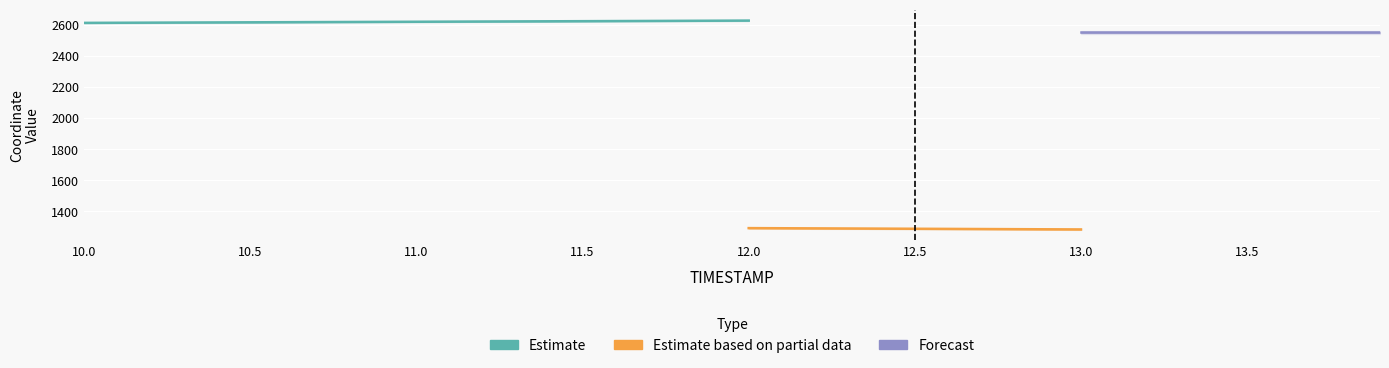

What is the approximate value of X at 10.5?

2614.8